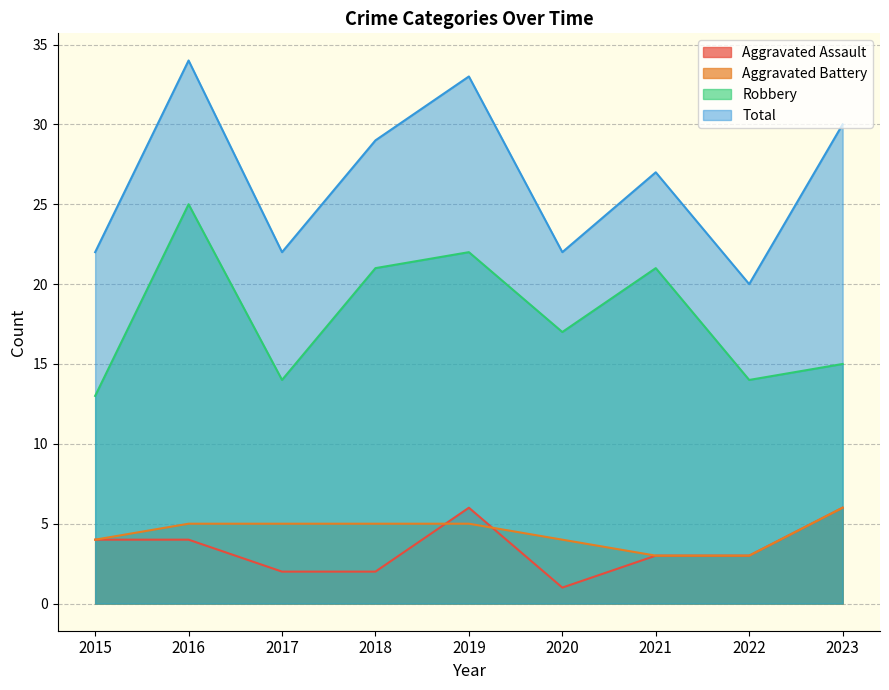

True or false: Aggravated Assault and Robbery cross at least once.

False